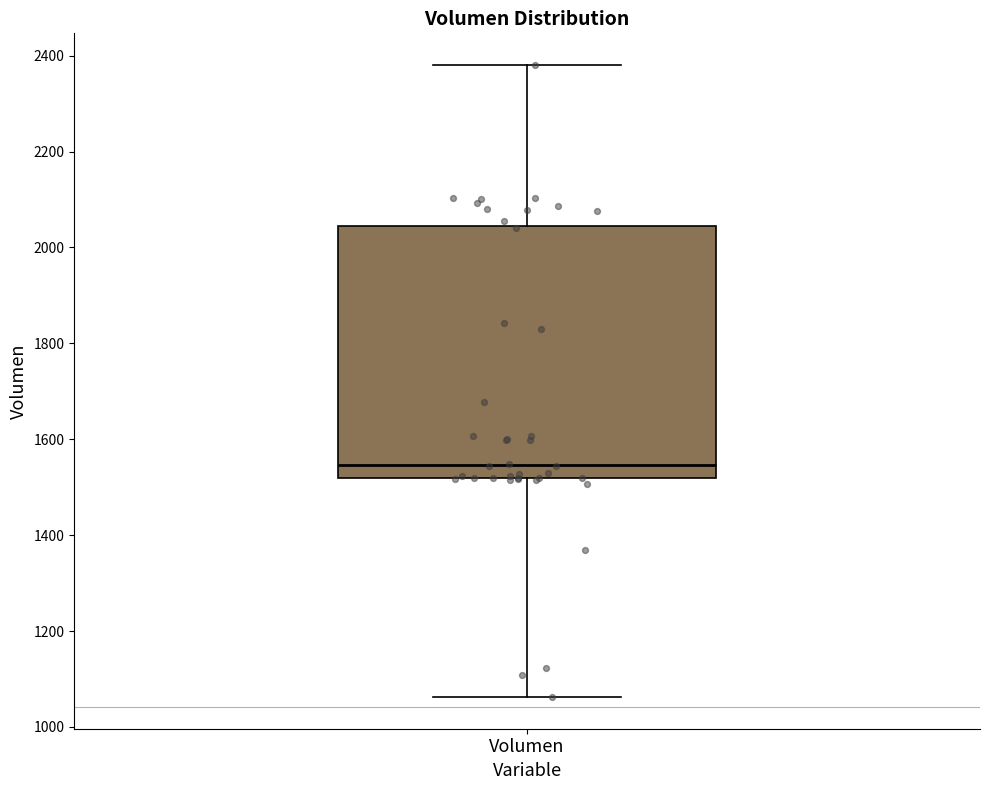

Read this box plot against the y-axis: the position of the median line, the range covered by the box, and the ends of both whiskers. The values are not printed on the chart, so give them approximately, as read against the axis.

median 1540, box 1520 to 2040, whiskers 1060 to 2380